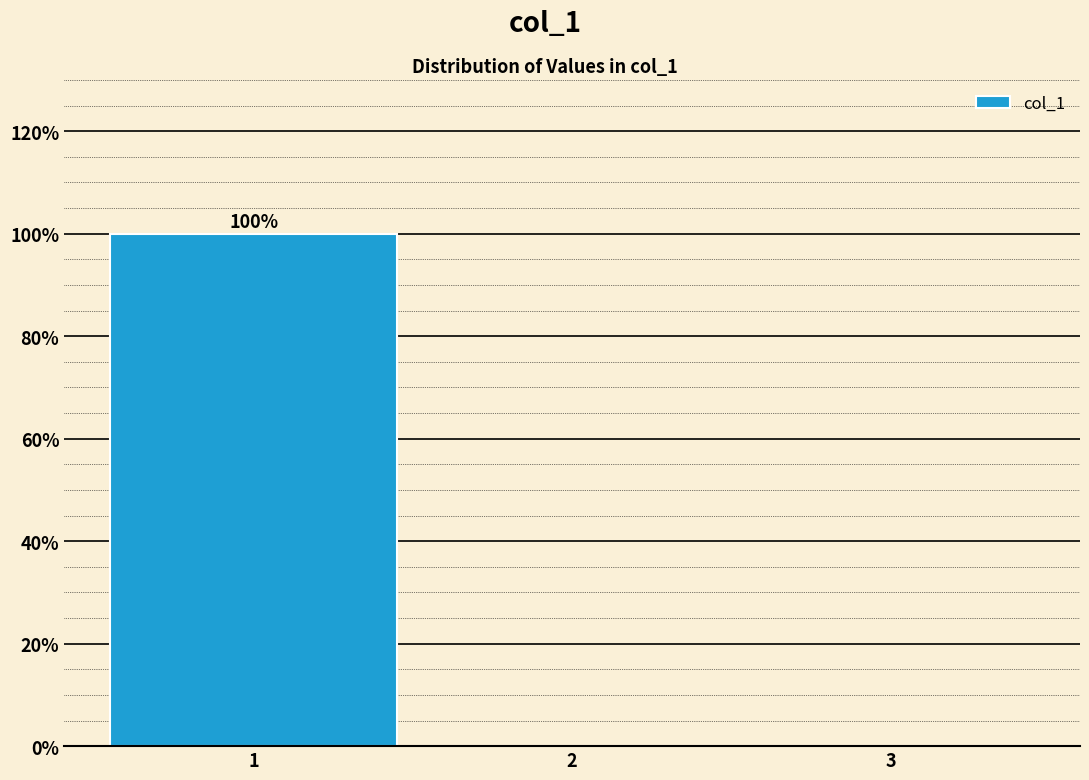

Over which range of the x-axis is the bar tallest?

0.5 to 1.5